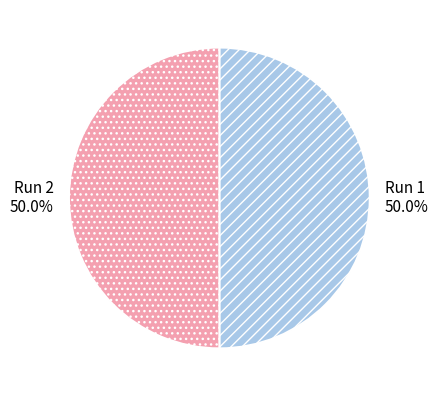

What percentage do Run 2 and Run 1 together represent?

100.0%